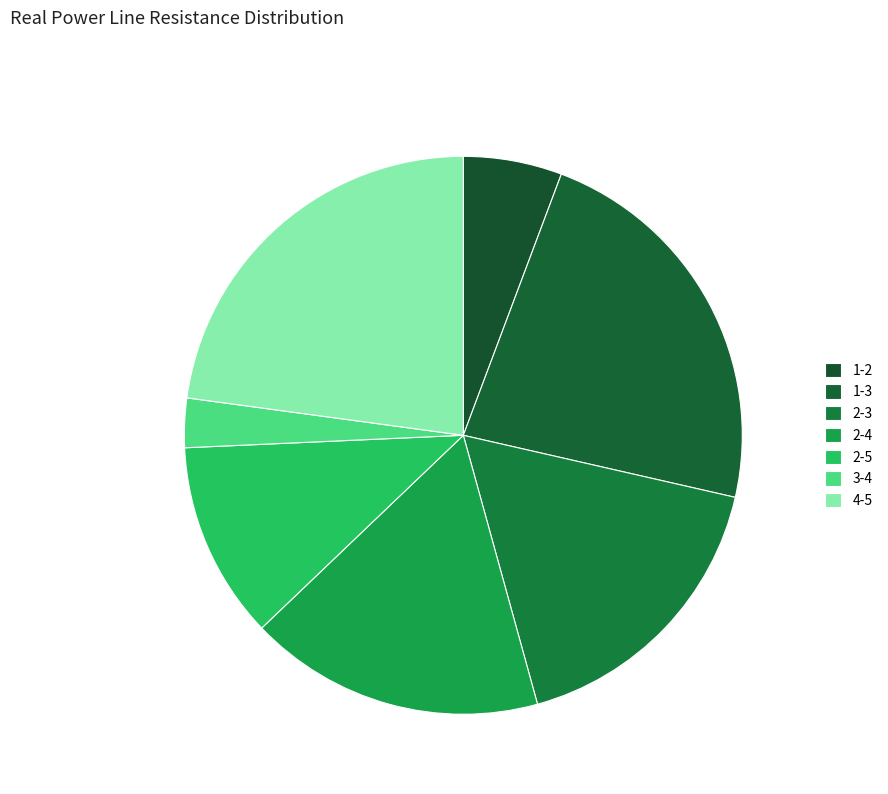

How many slices are in this pie chart?

7